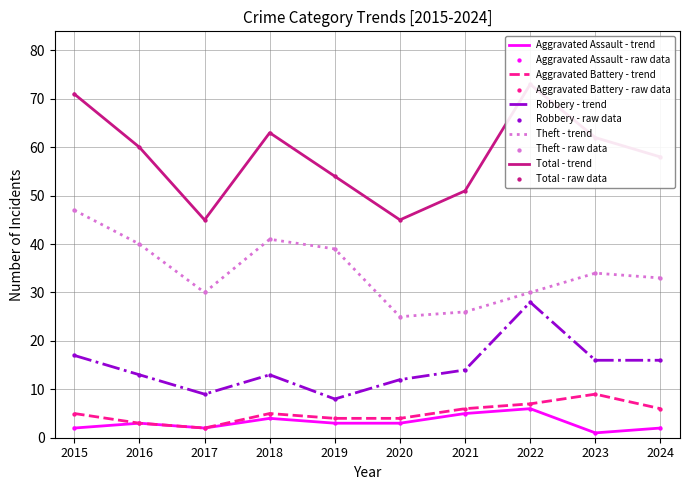

Which series has the widest spread of Y values?

Total